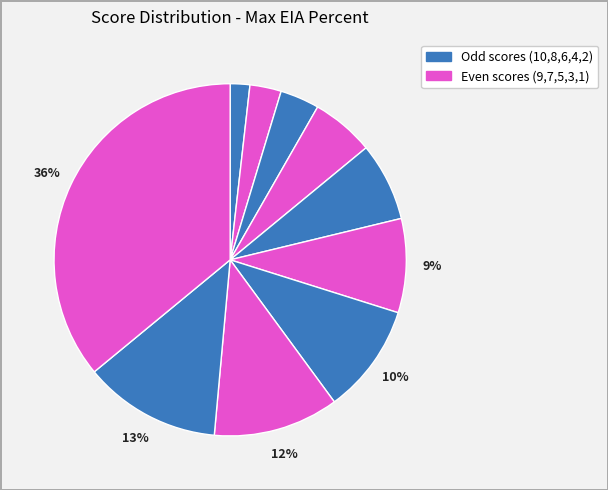

How many slices are in this pie chart?

10